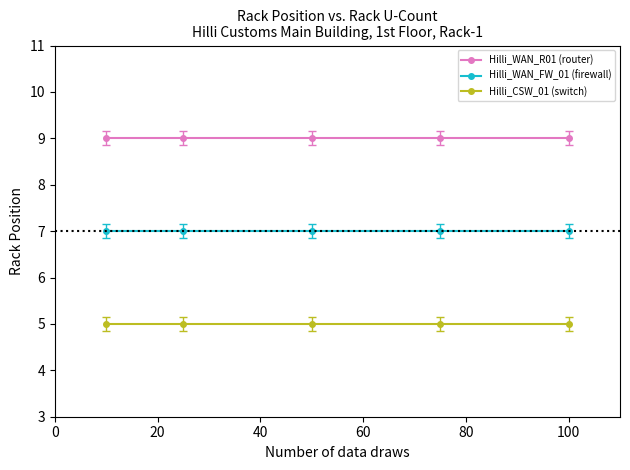

What is the value of the Hilli_WAN_FW_01 (firewall) point at the 3rd from the left?

7